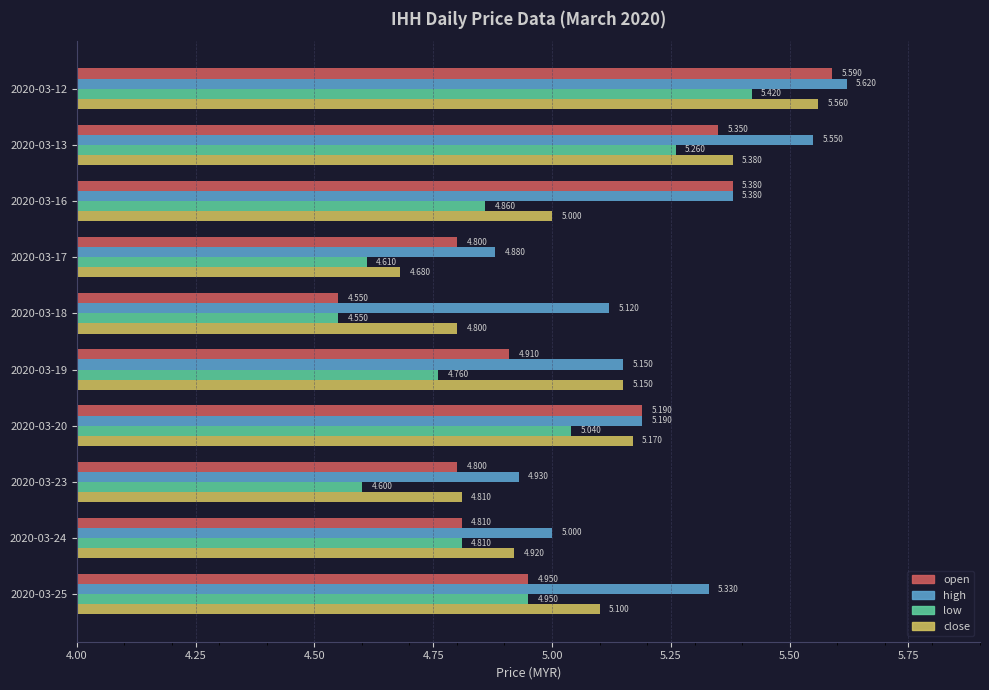

Which series has the largest total across all categories?

high